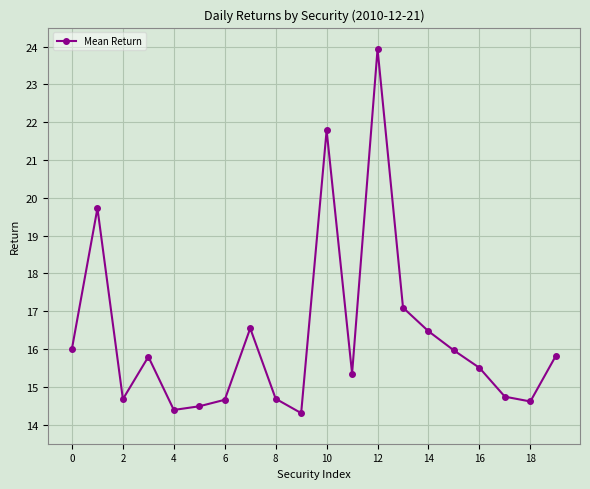

What is the value of the 6th point from the left?

14.5